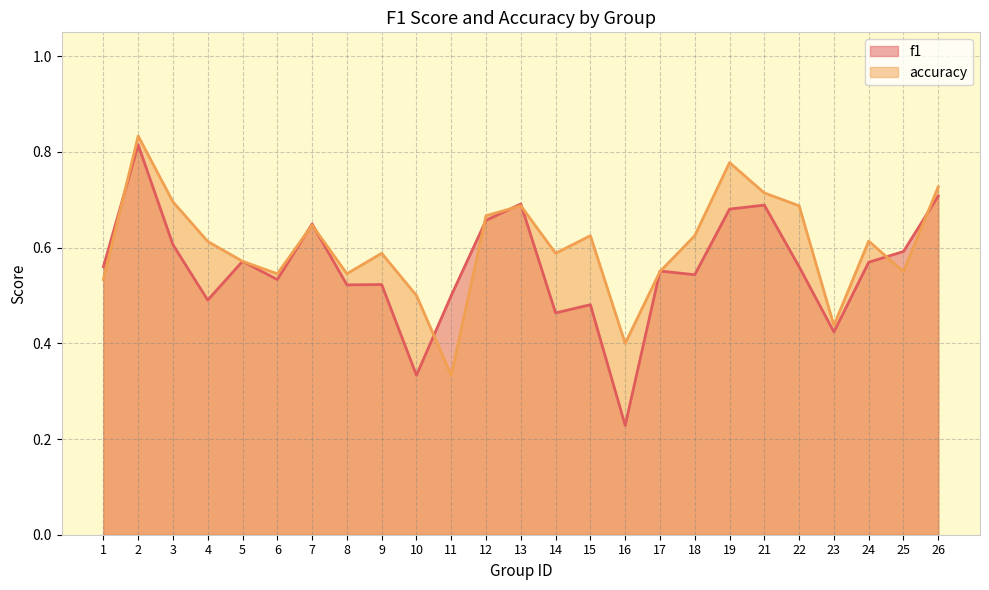

What is the smallest value displayed?

0.2